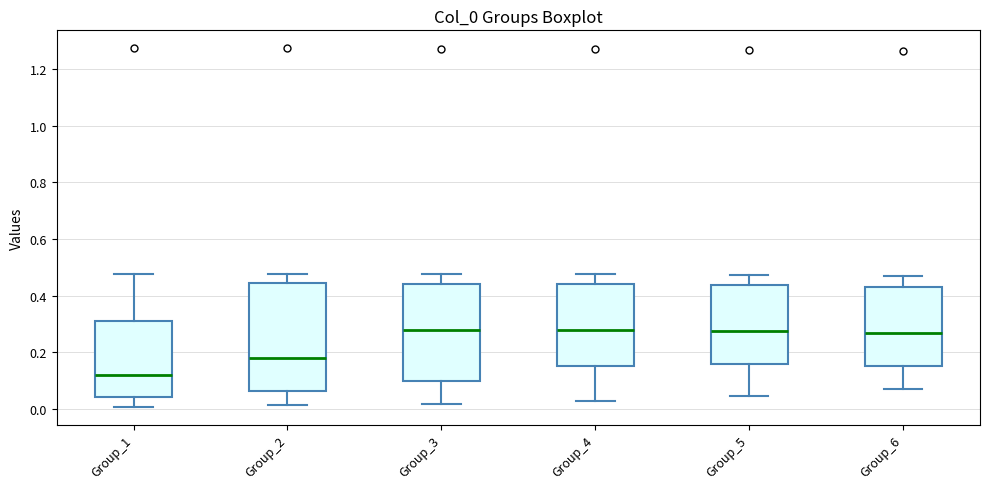

Which box is the tallest, from its lower edge to its upper edge?

Group_2